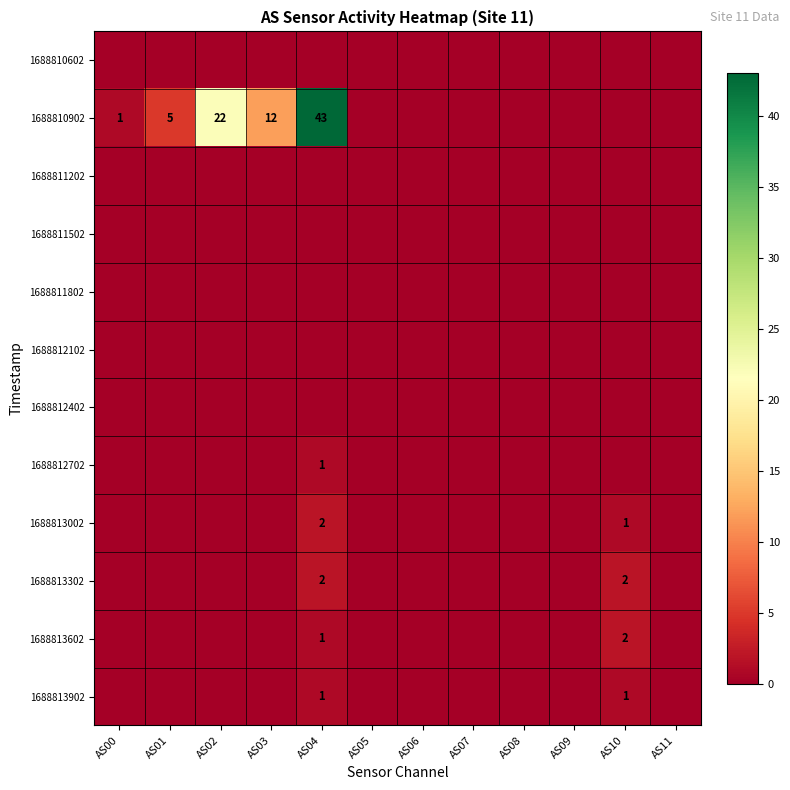

The value of 1688813302 at AS10 is 2. True or false?

True